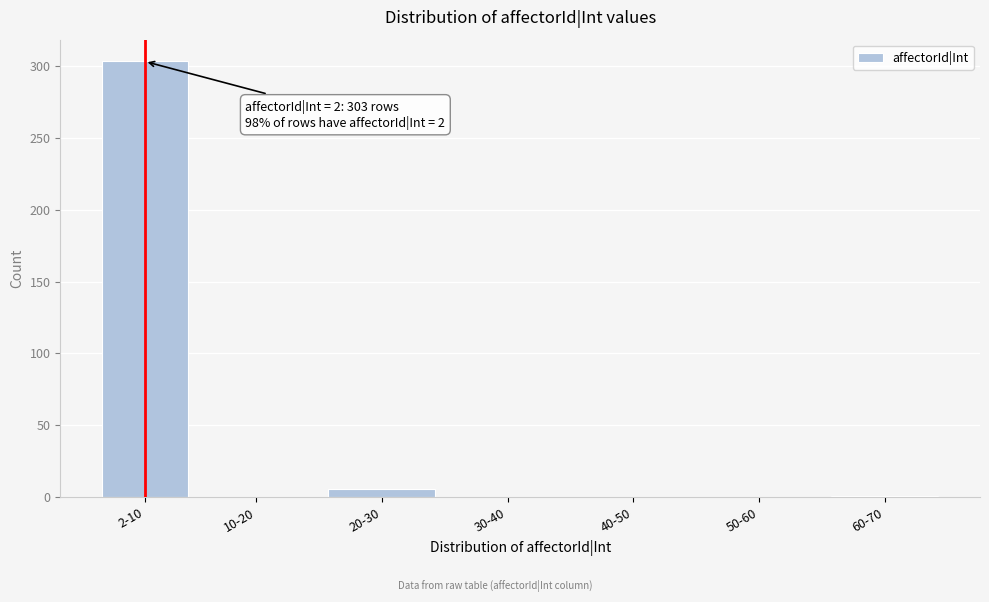

What is the sum of all values?

310